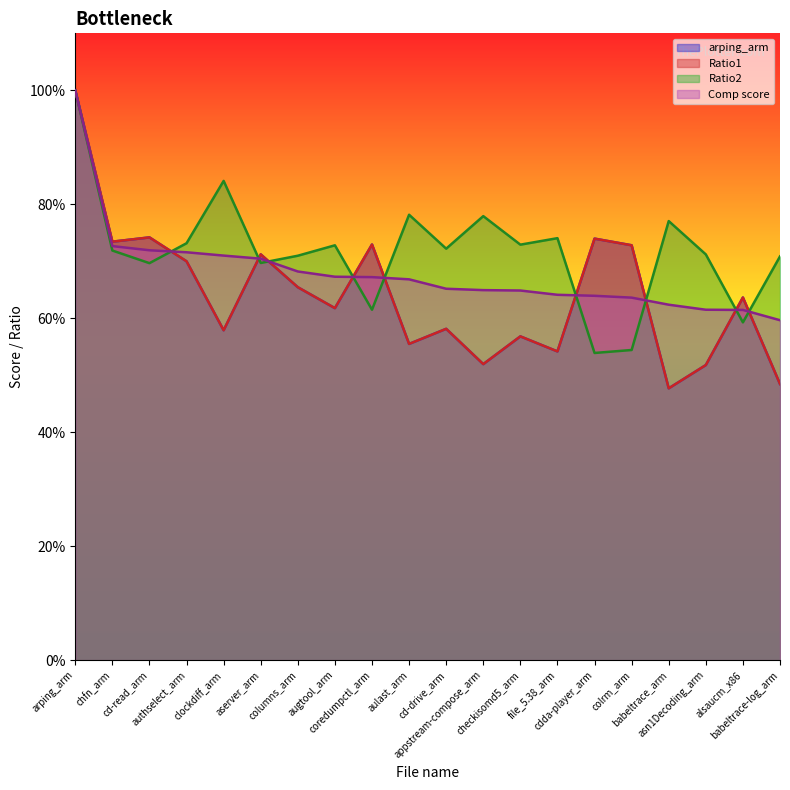

How many intersections are there between Comp score and Ratio2?

9